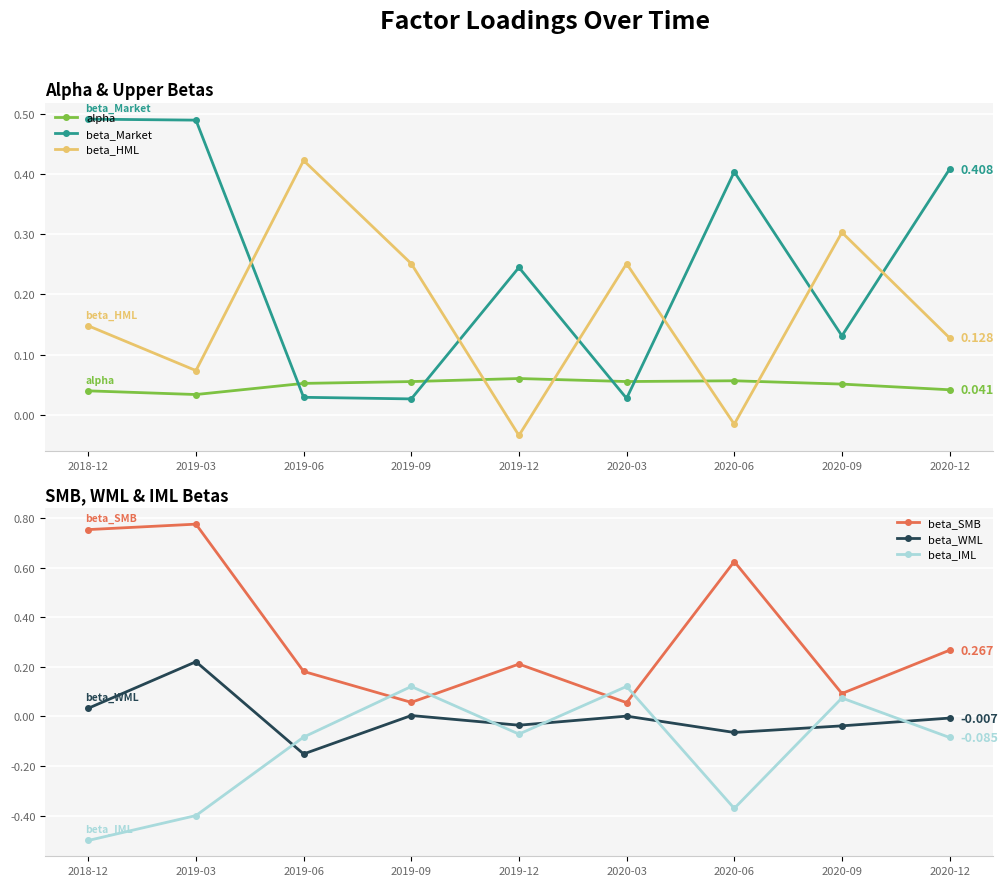

How many lines are shown in the chart?

6